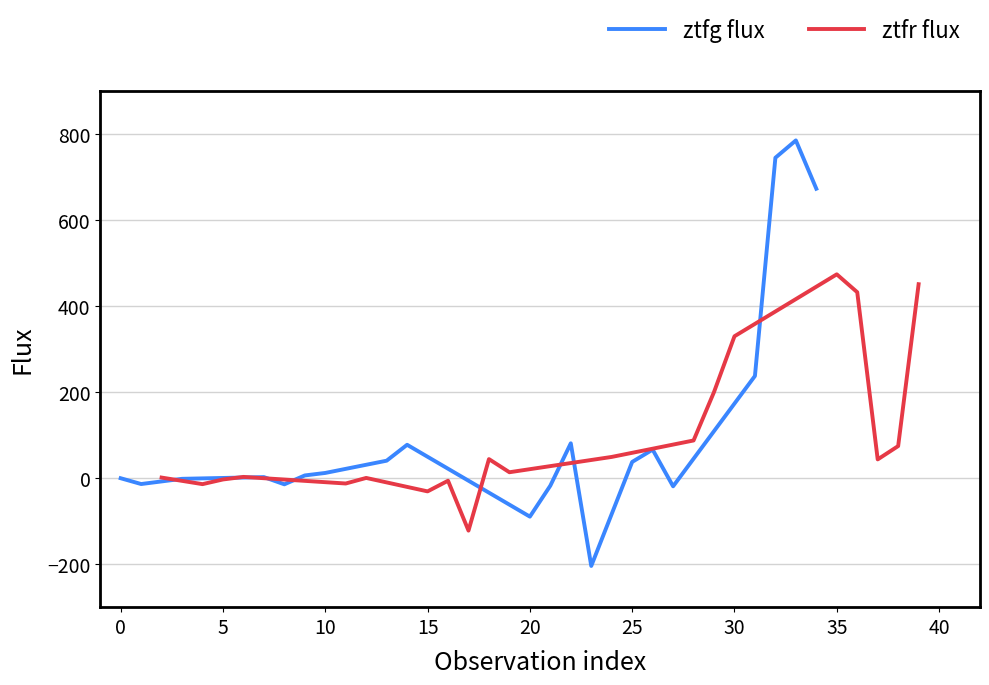

What is the minimum value shown in the chart?

-204.2